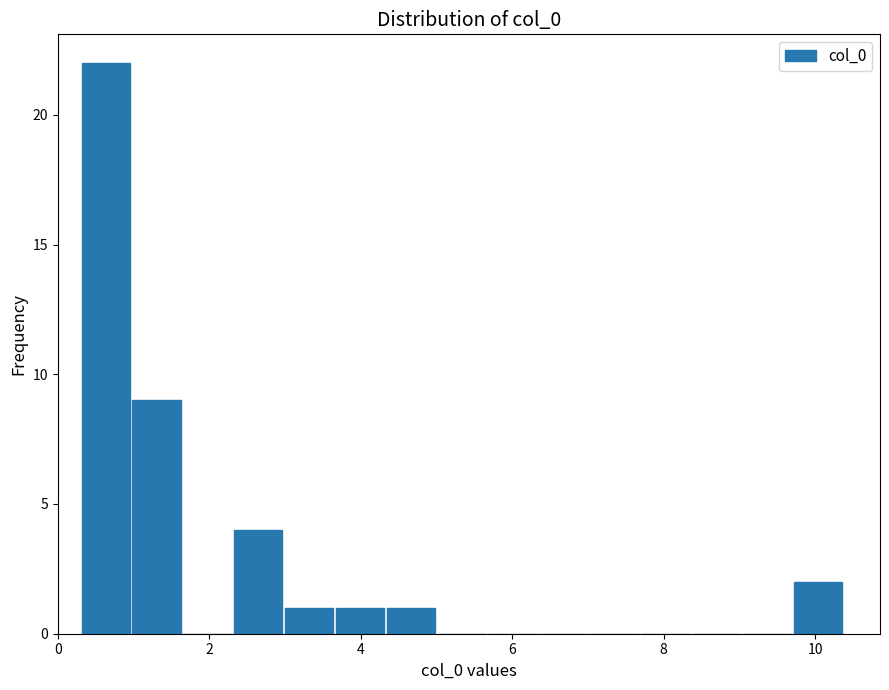

Read against the x-axis, roughly where is the centre of the tallest bar?

0.6